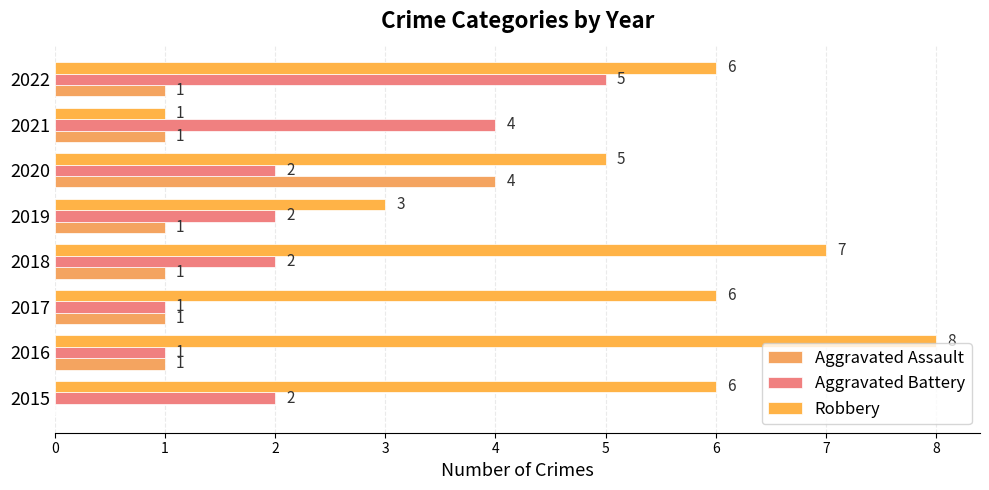

What is the average value of the Aggravated Assault series?

1